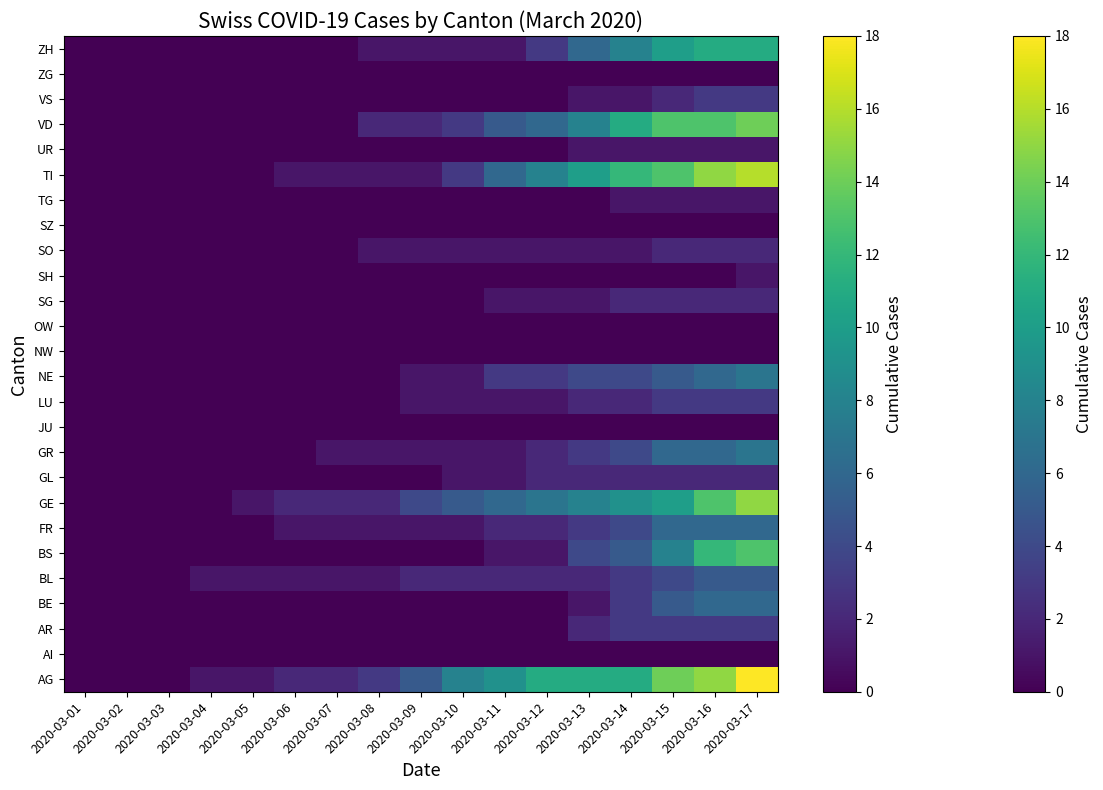

At which category does the chart reach its peak across all series?

2020-03-17